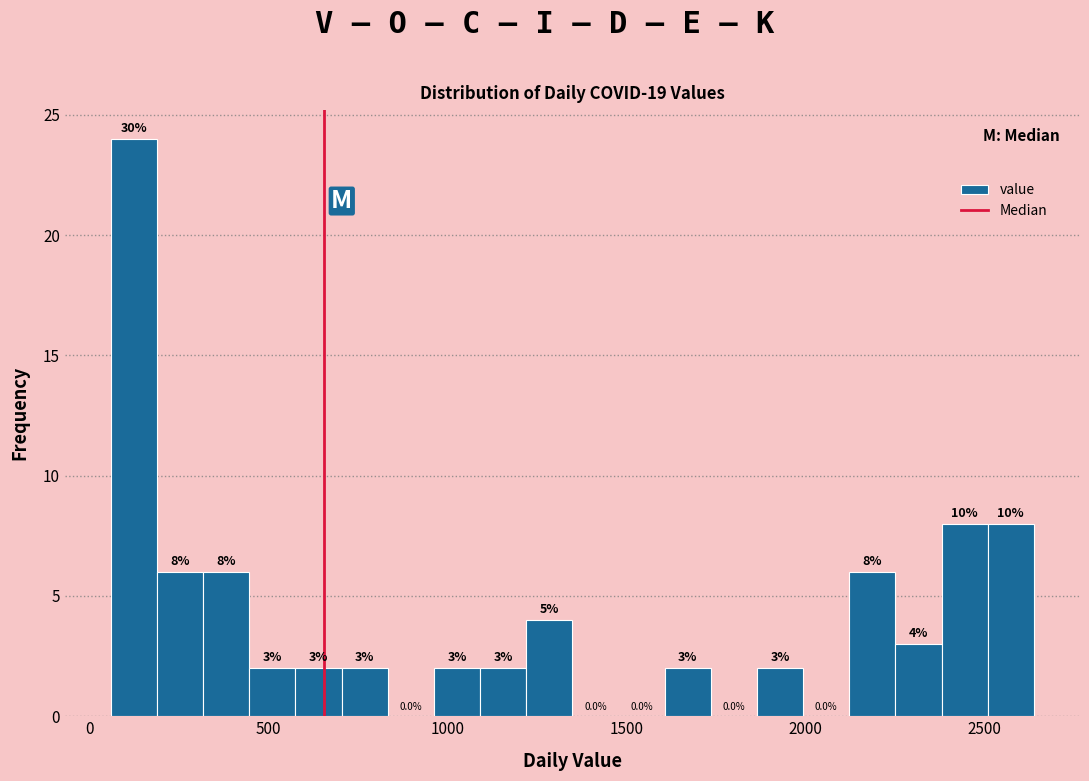

Around what value on the x-axis is the tallest bar? Give the approximate position of its centre, as read against the axis.

150